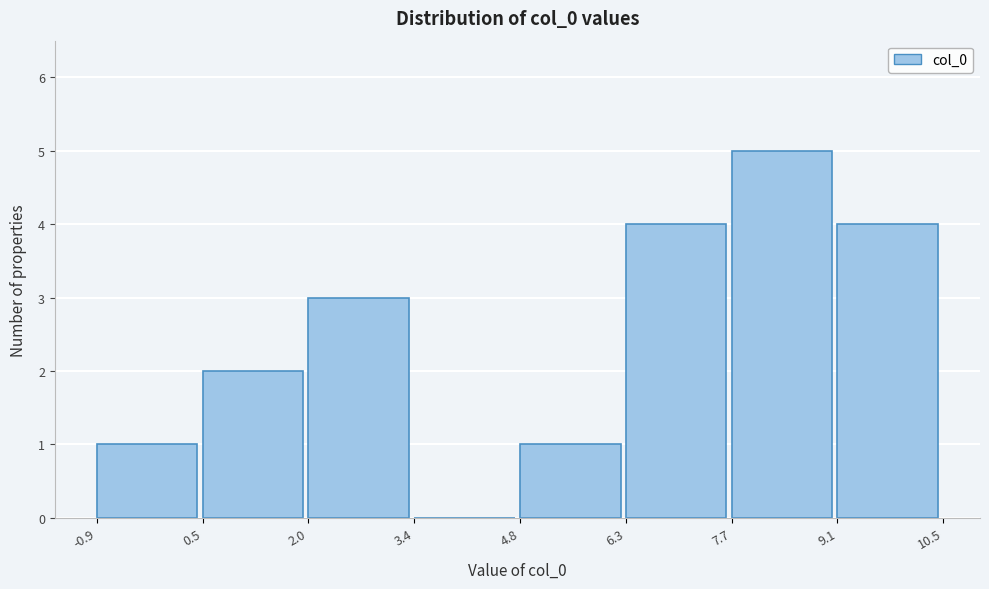

Reading left to right, transcribe this chart: for each bar, give the range it covers on the x-axis and its height. The values are not printed on the chart, so give them approximately, as read against the axis.

-0.9 to 0.5: 1
0.5 to 2.0: 2
2.0 to 3.4: 3
3.4 to 4.8: 0
4.8 to 6.3: 1
6.3 to 7.7: 4
7.7 to 9.1: 5
9.1 to 10.5: 4